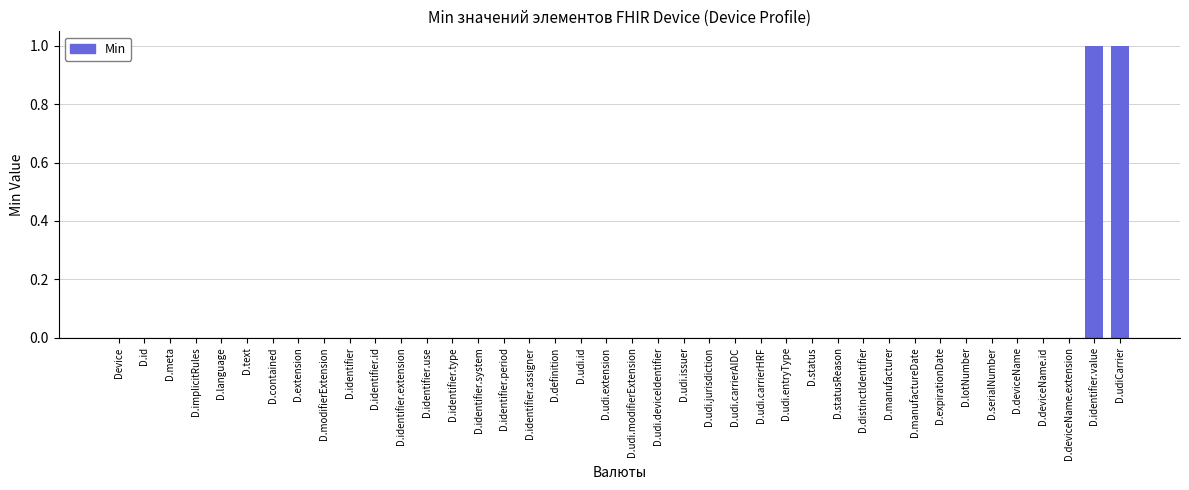

The chart shows a value of 0 at D.udi.extension. True or false?

True